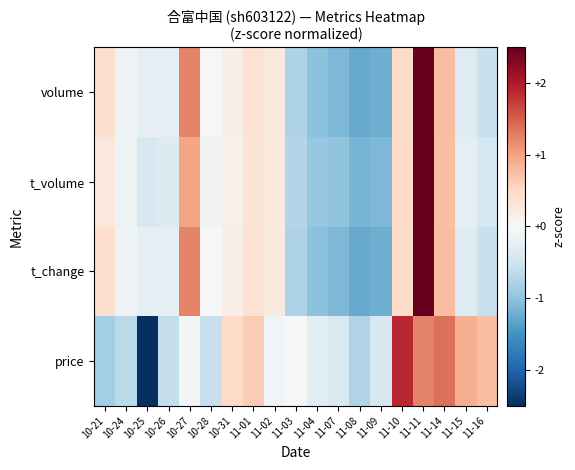

Which label corresponds to the smallest value in the chart?

10-25